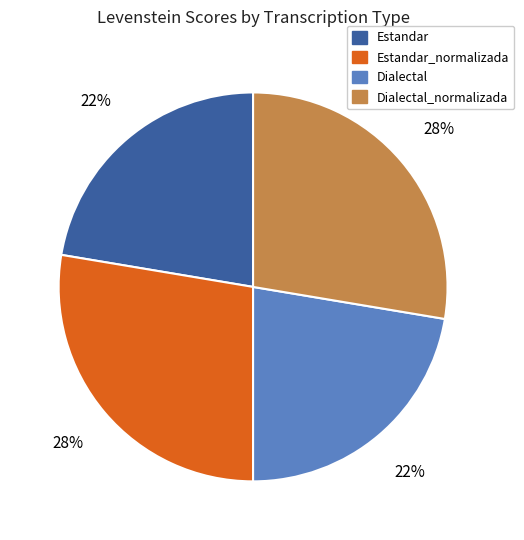

To the nearest percent, what is the average slice percentage?

25%